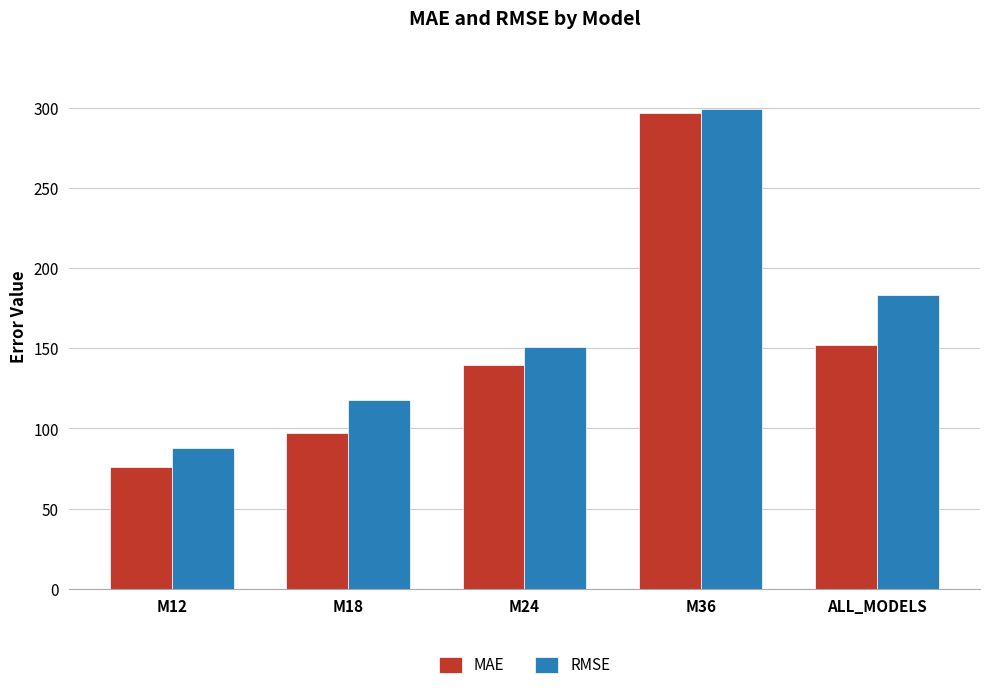

How many series are shown in this chart?

2